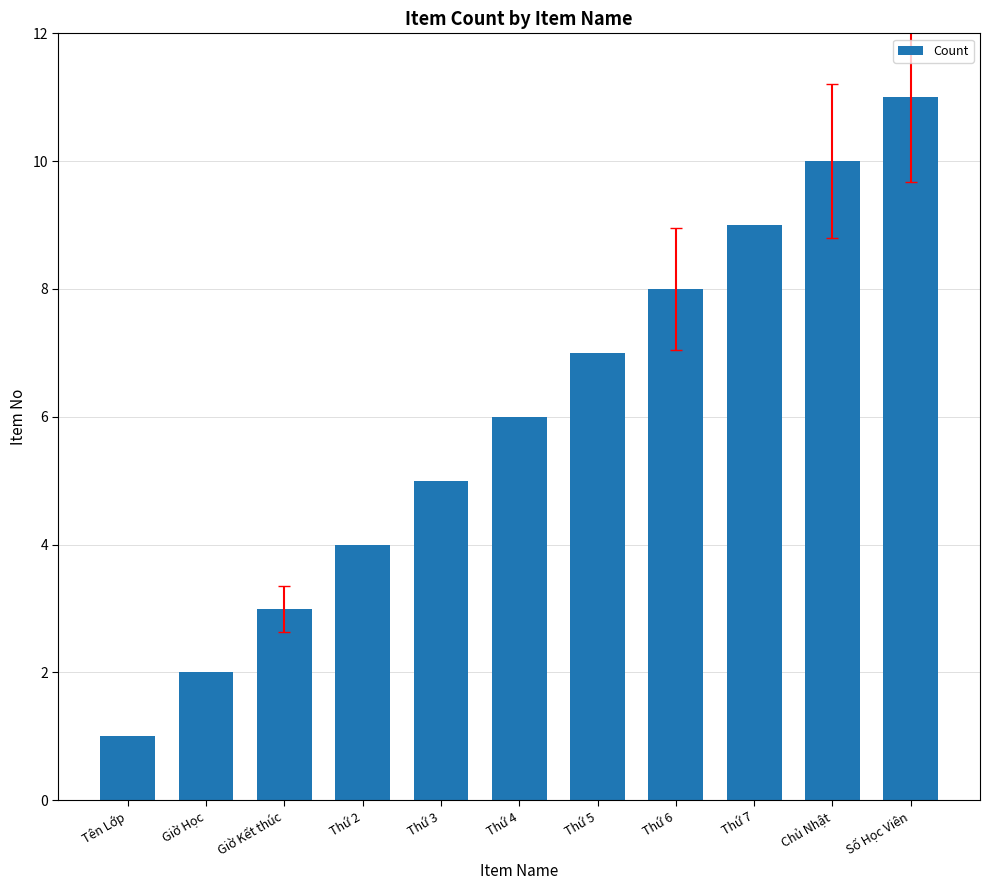

How many series are shown in this chart?

1